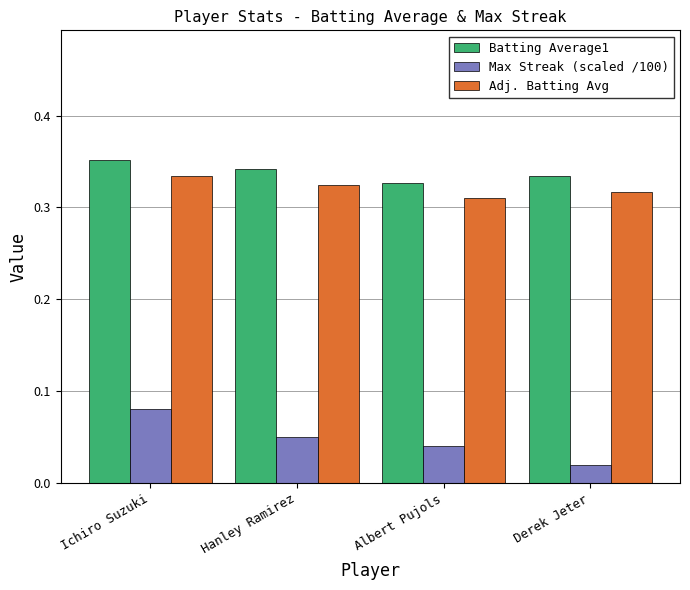

What is the label of the 2nd bar from the right?

Albert Pujols